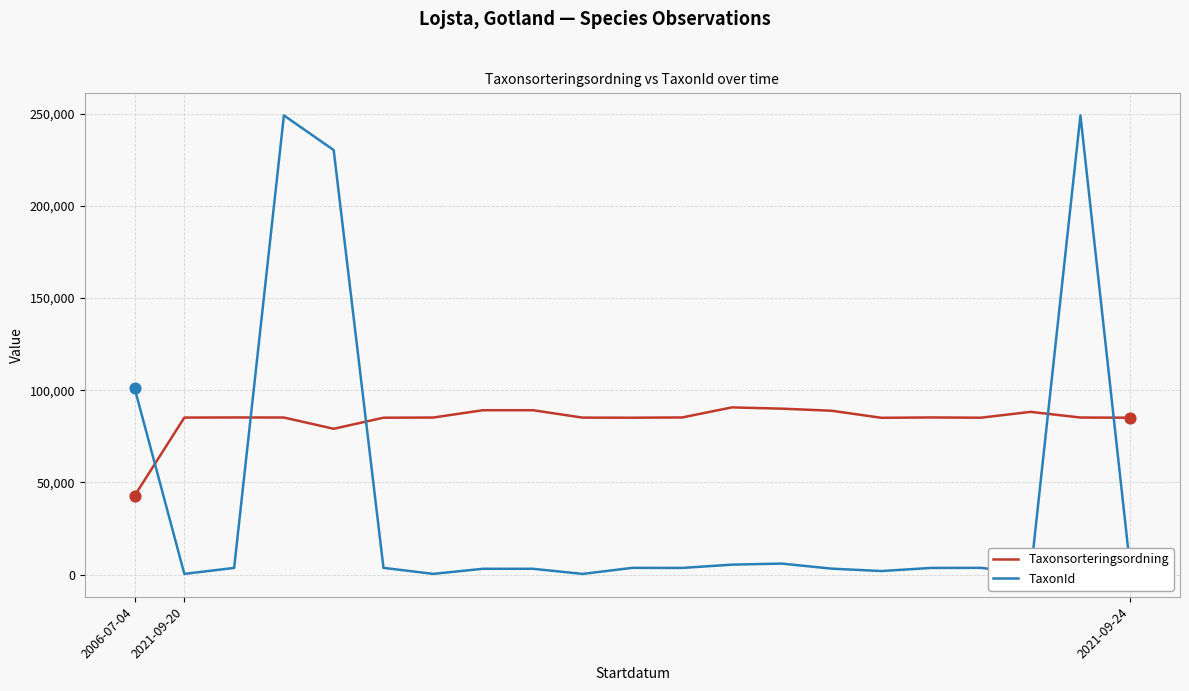

Which series has the largest range (max minus min)?

TaxonId